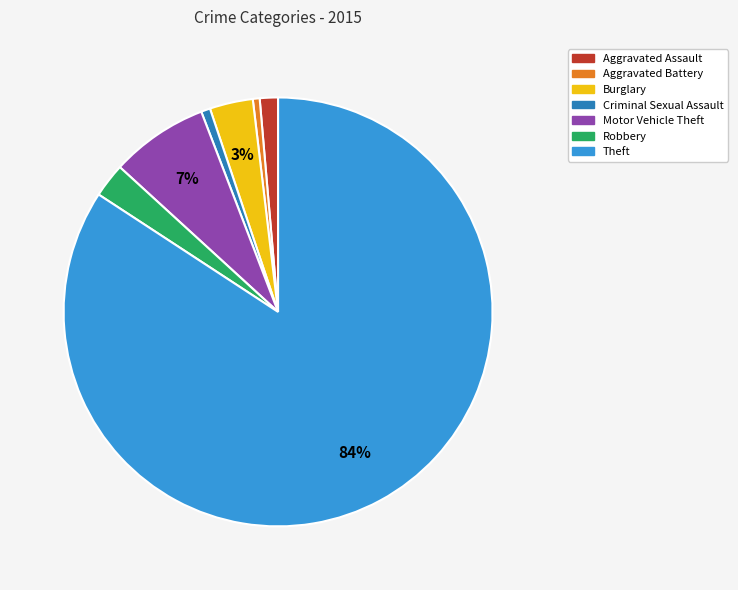

Is the sum of Aggravated Assault and Motor Vehicle Theft greater than half?

No